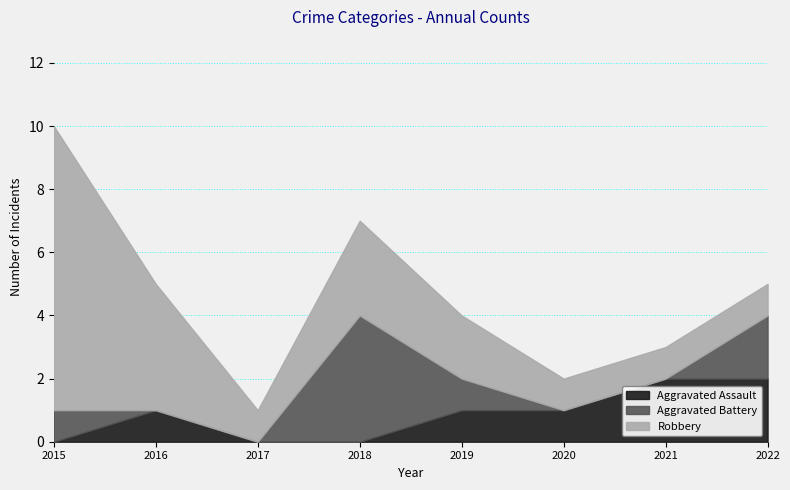

Read the Robbery value at 2022.

1